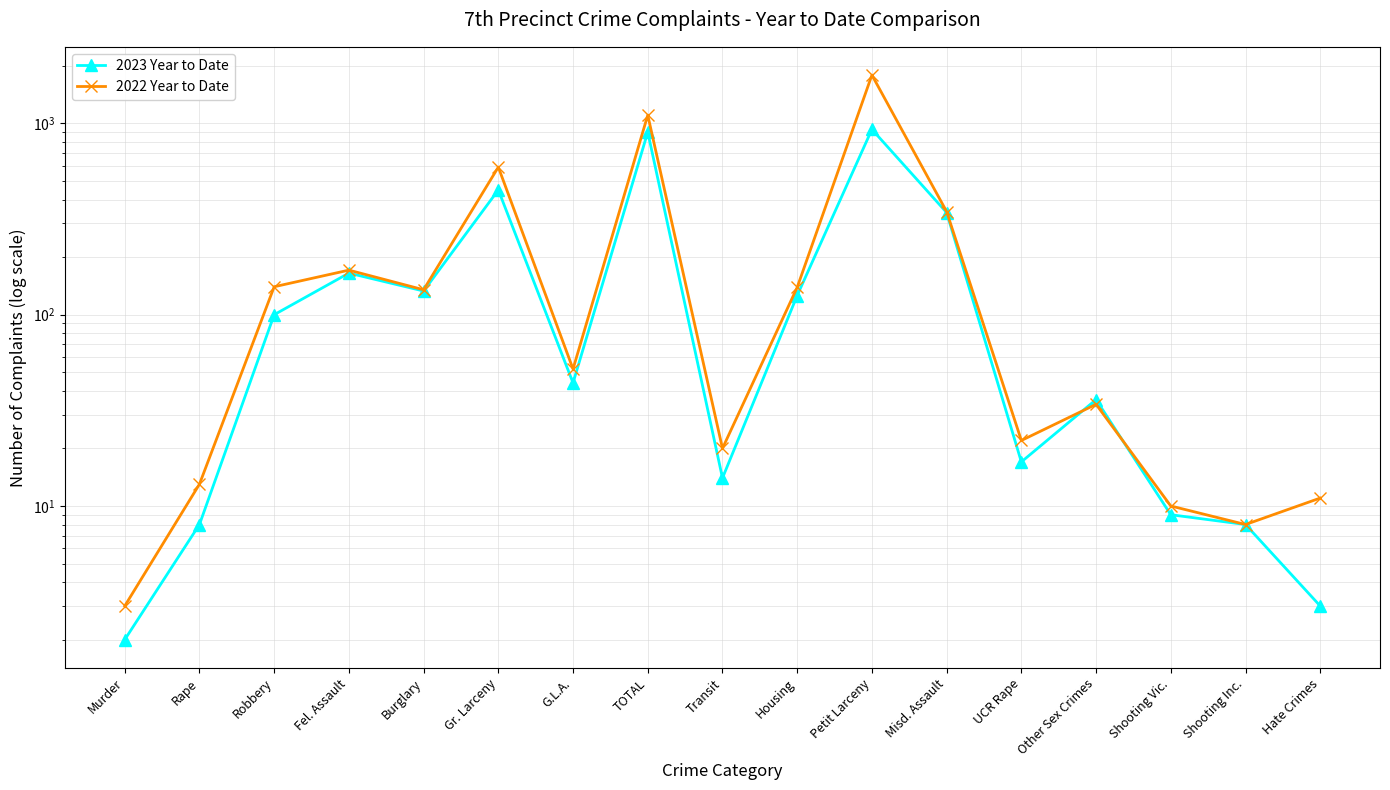

True or false: 2022 Year to Date has a value of 43 at Robbery.

False